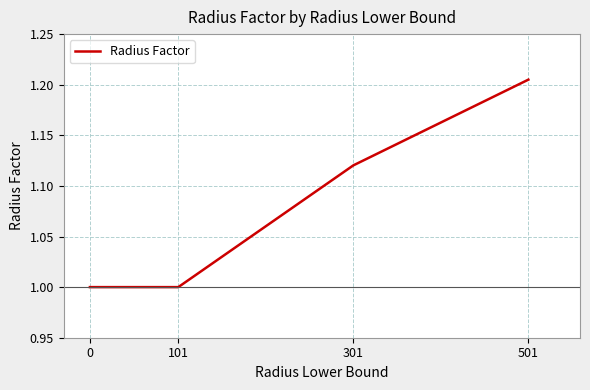

What is the sum of all values?

4.3